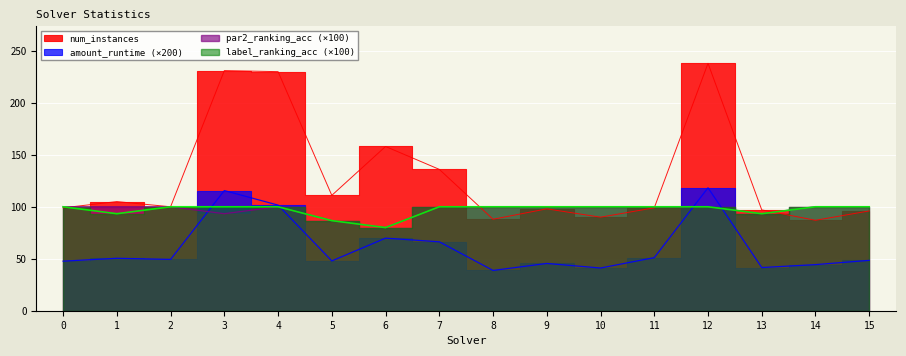

What is the sum of the par2_ranking_acc values at 9 and 3?

193.3